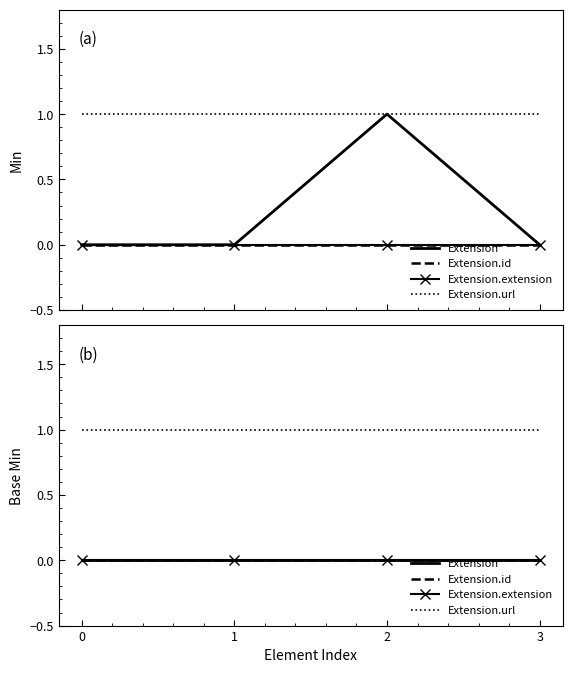

What are all the series names shown in the legend?

Extension, Extension.id, Extension.extension, Extension.url